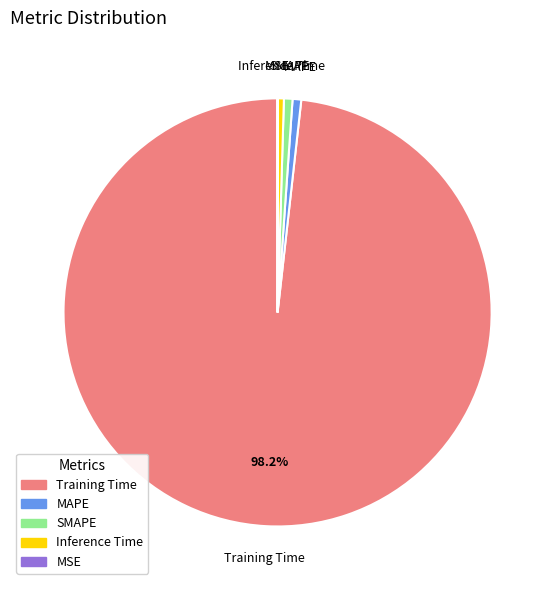

To the nearest percent, what percentage of the pie is Training Time?

98%